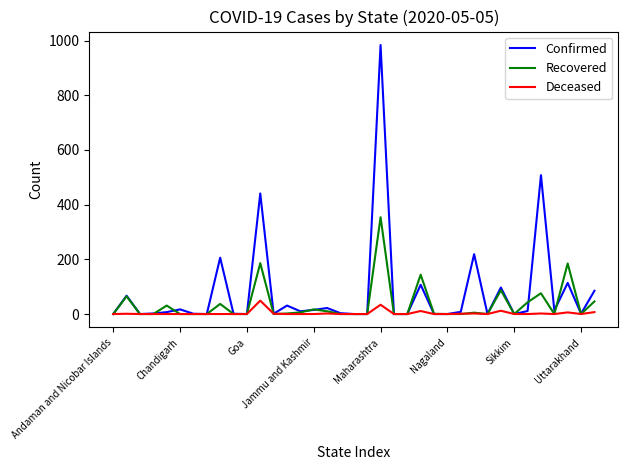

What is the maximum value shown in the chart?

984